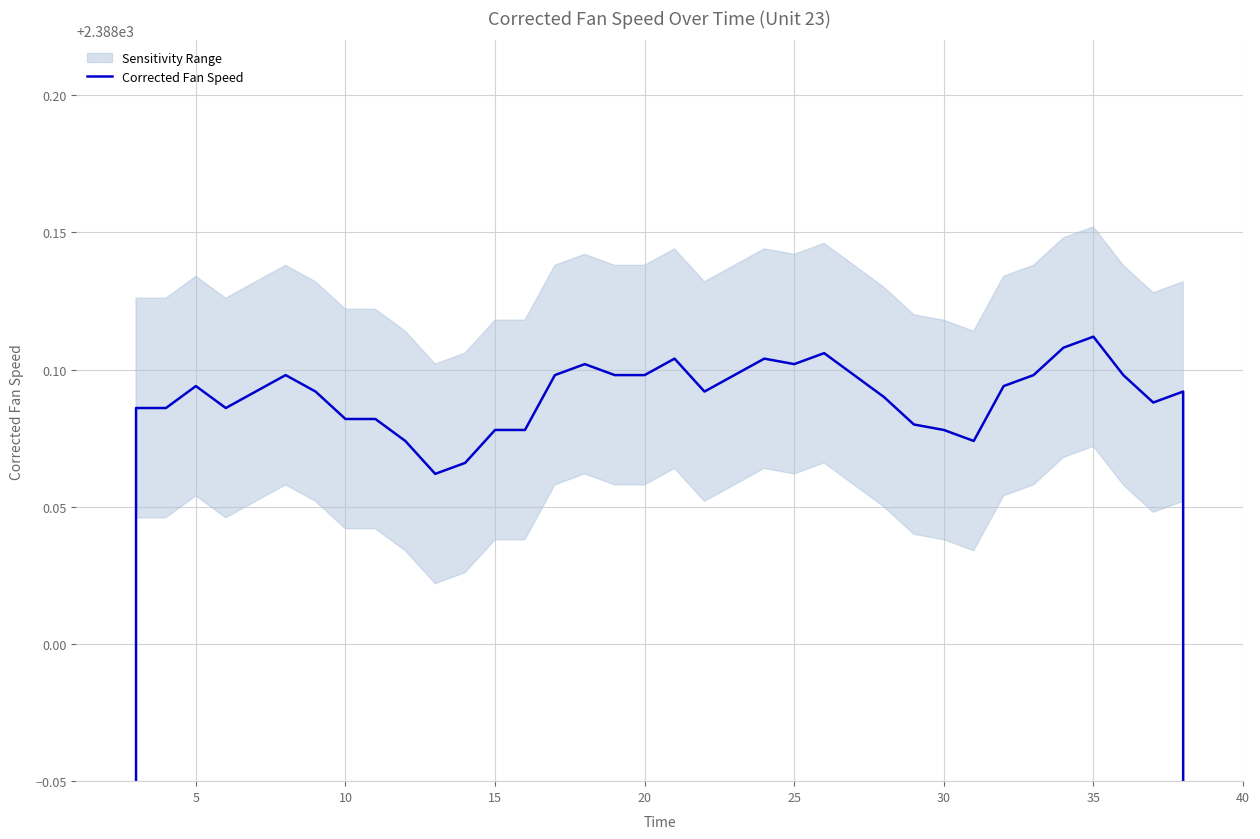

The chart shows a value of 2388.1 at 30. True or false?

True